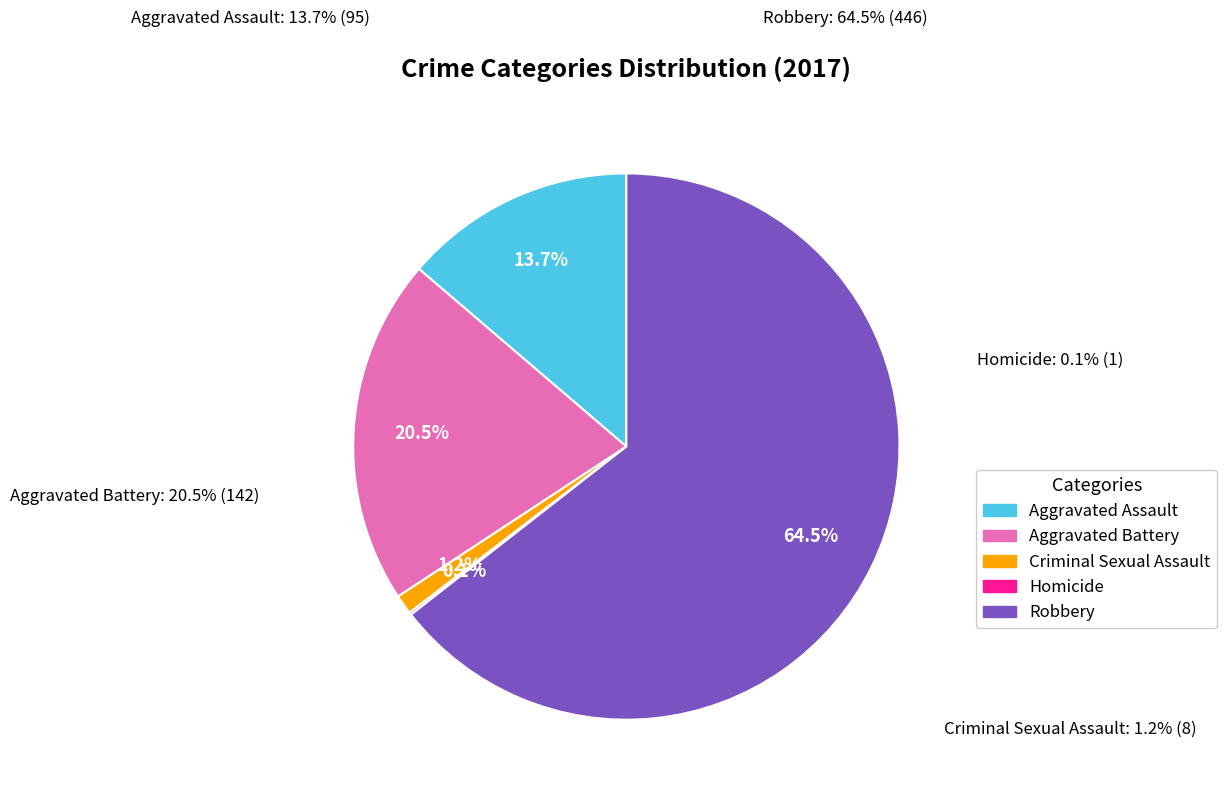

What is the total percentage of Robbery and Aggravated Battery?

85.0%